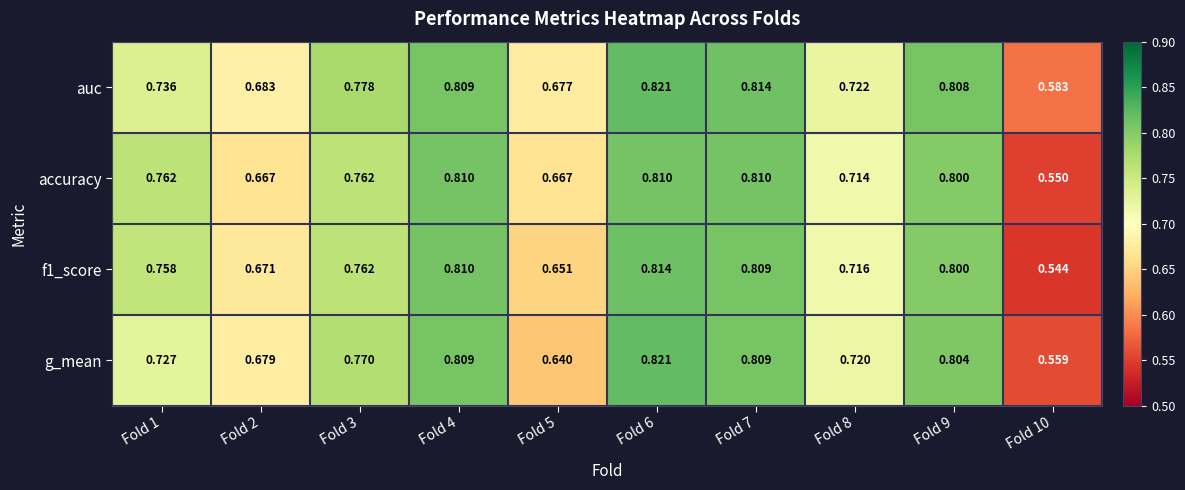

Between Fold 4 and Fold 8, which series saw the biggest shift?

accuracy